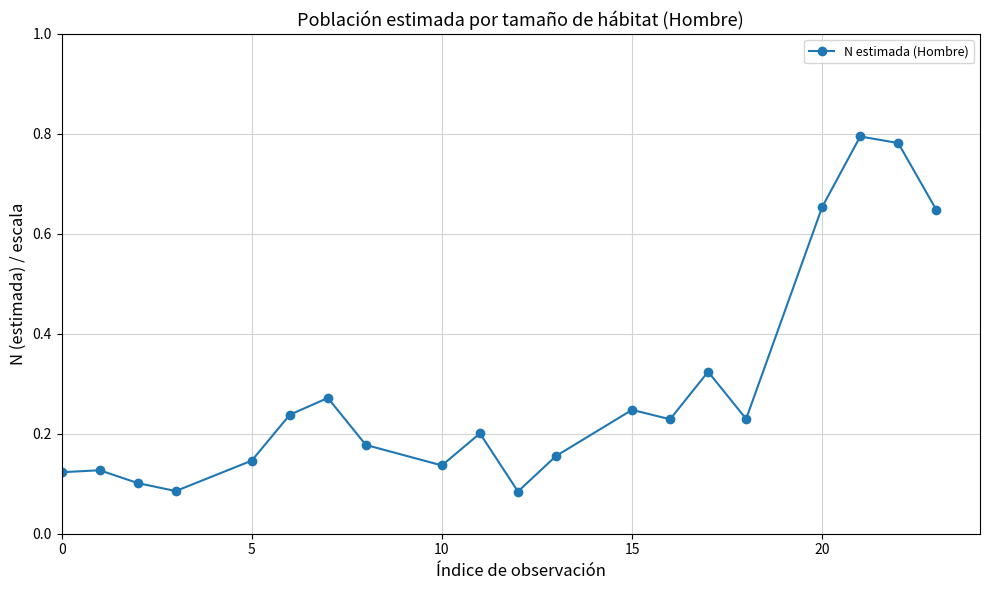

How many values are between 0 and 1?

20